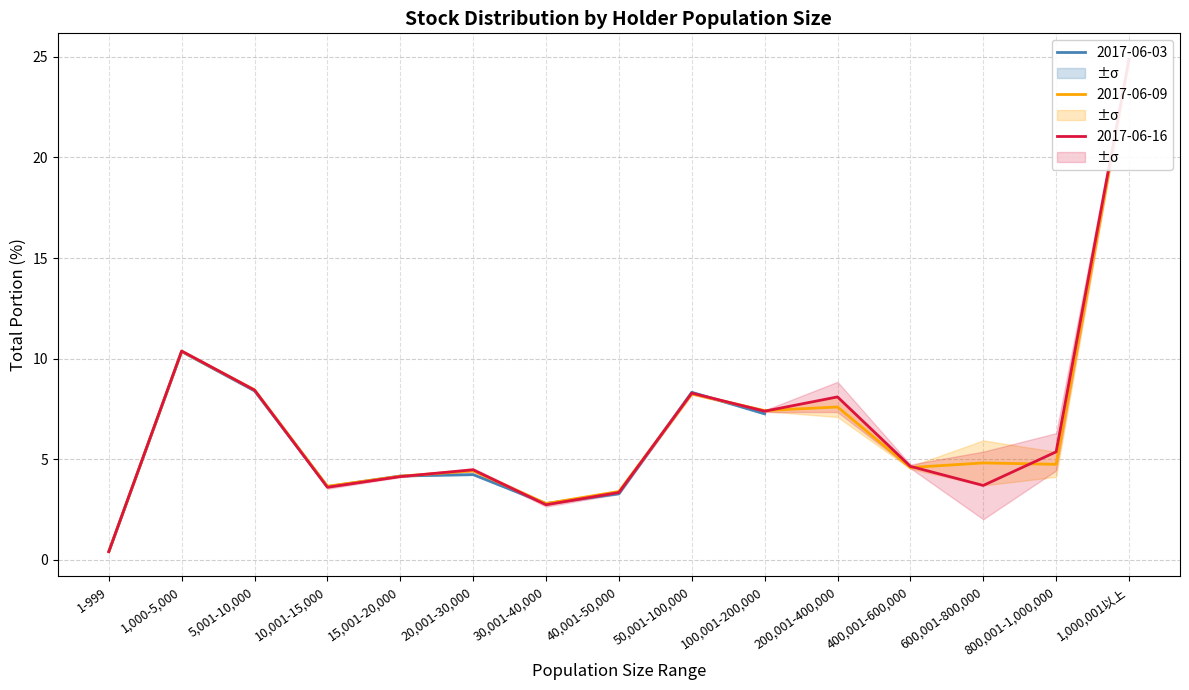

How many values in the 20170616_total_portion series exceed 4?

10